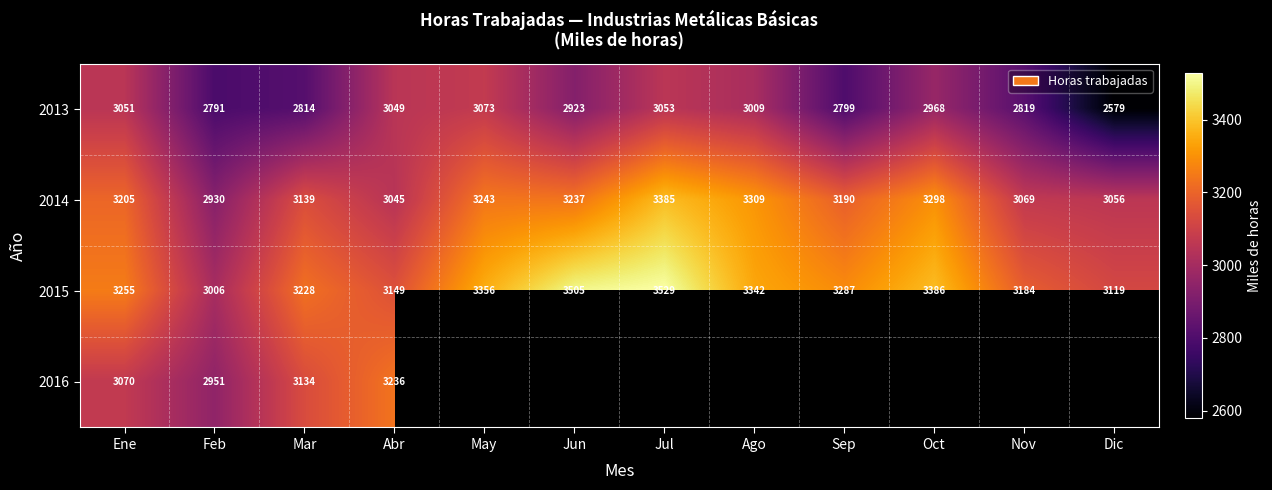

How many distinct data groups are displayed?

4